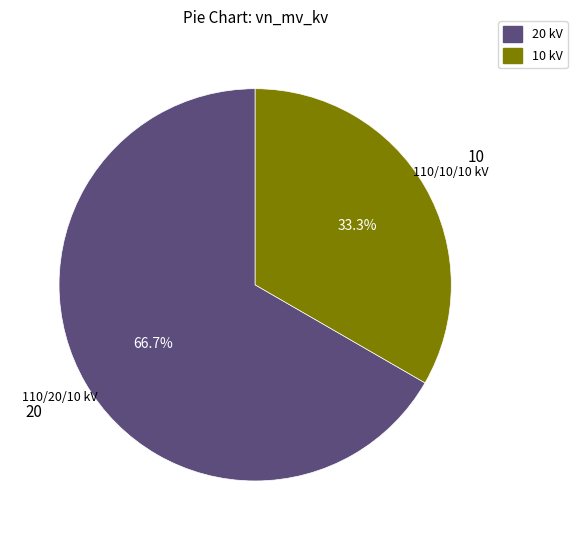

Count the number of slices in the pie.

2